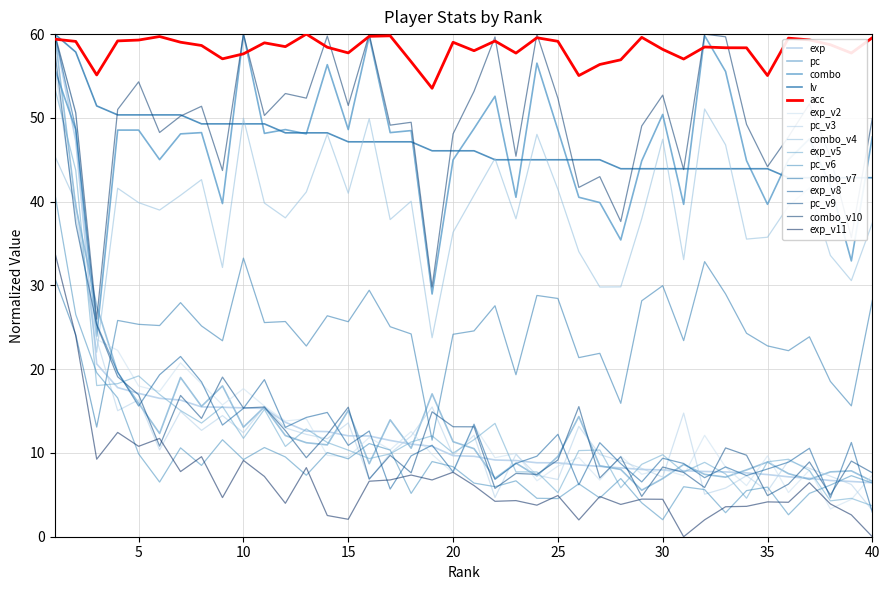

Which has a higher value, 2 or 24?

2